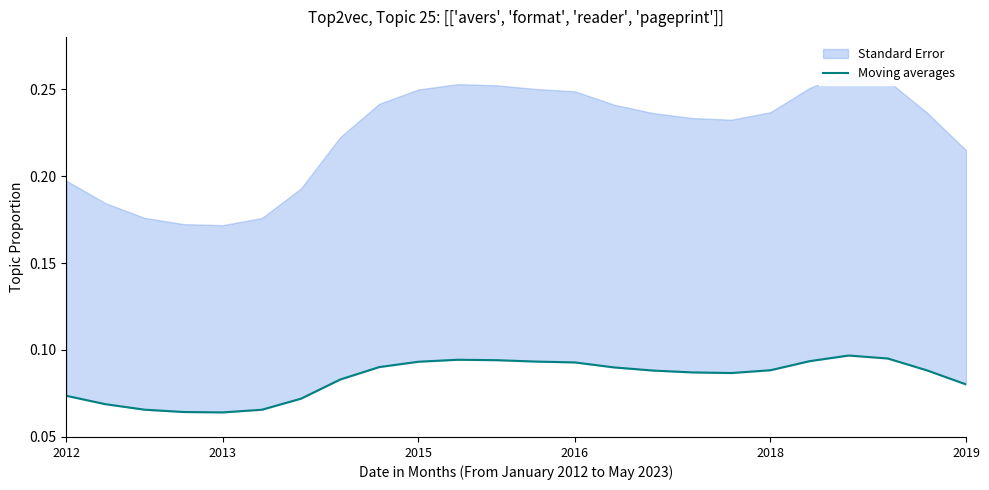

True or false: the data shows 0.0 at 2013.

False